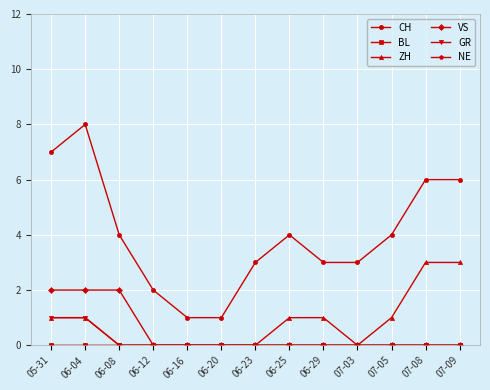

Reading left to right, what are all the values shown in this chart?

CH: 7	8	4	2	1	1	3	4	3	3	4	6	6
BL: 0	0	0	0	0	0	0	0	0	0	0	0	0
ZH: 1	1	0	0	0	0	0	1	1	0	1	3	3
VS: 2	2	2	0	0	0	0	0	0	0	0	0	0
GR: 1	1	0	0	0	0	0	0	0	0	0	0	0
NE: 0	0	0	0	0	0	0	0	0	0	0	0	0